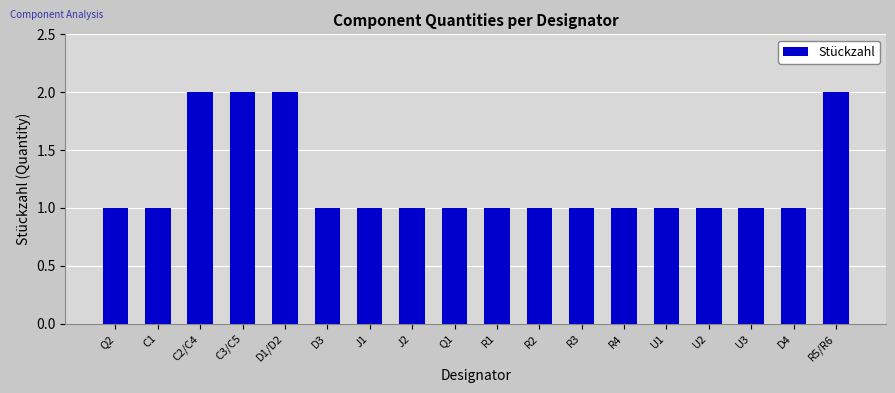

What is the value of the 3rd bar from the left?

2